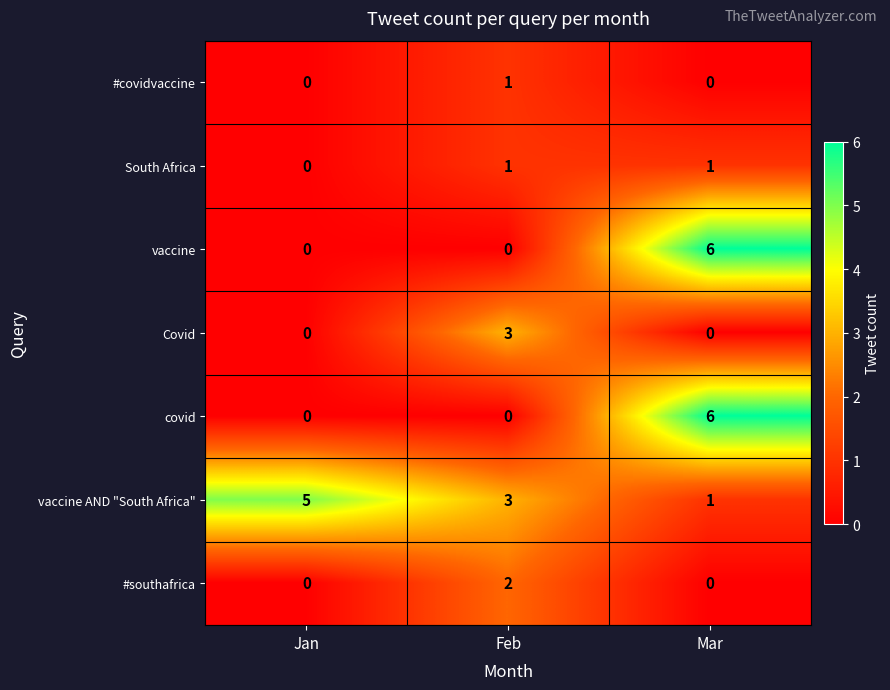

What is the difference between the highest and lowest values at Feb?

3